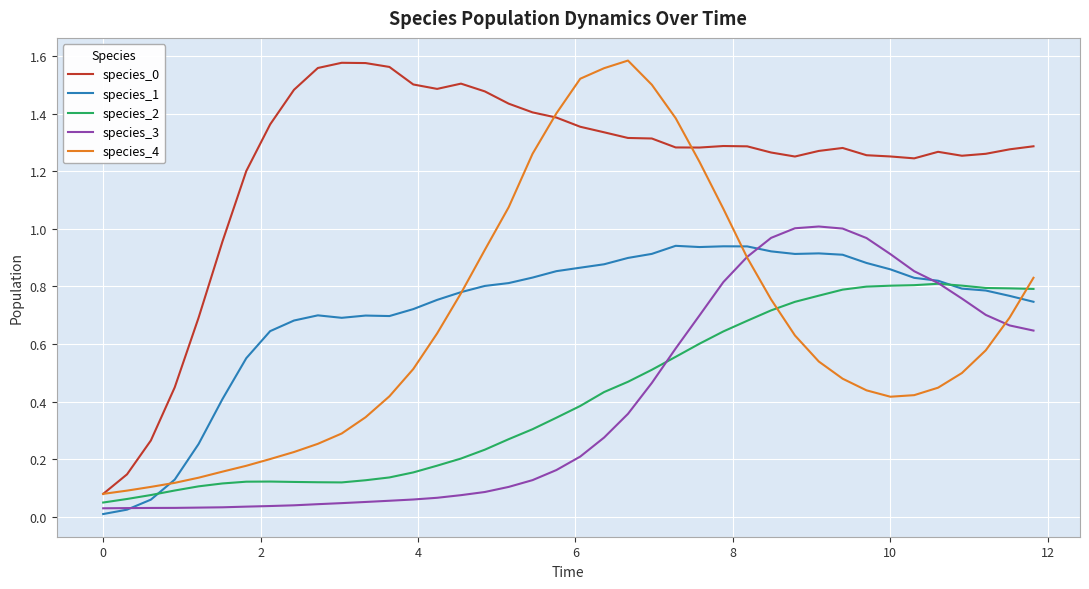

Does the chart have visible grid lines?

Yes